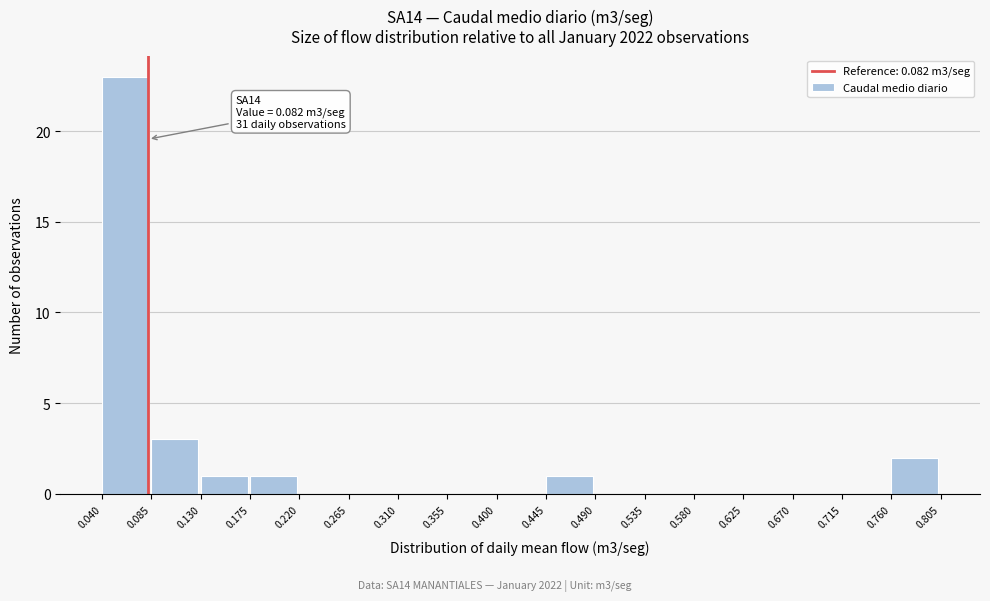

Which range on the x-axis has the tallest bar?

0.040 to 0.085